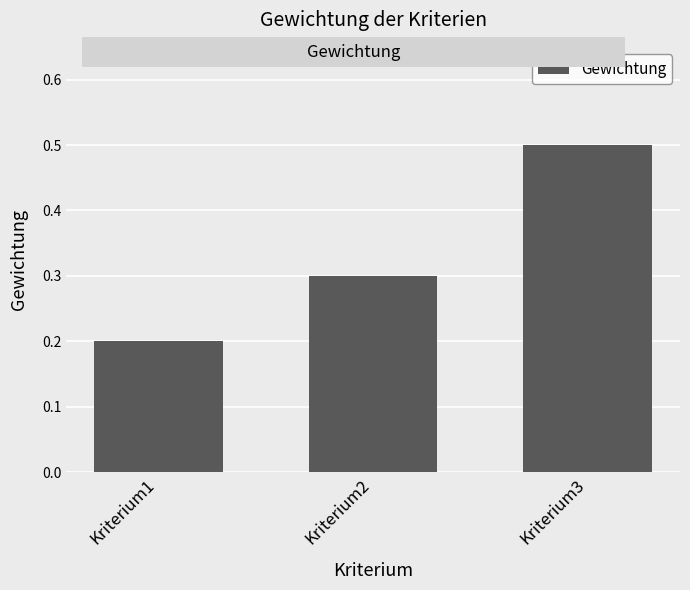

What is the difference between the maximum and second lowest values?

0.2